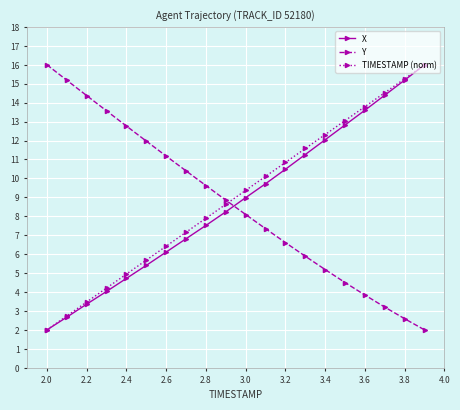

What is the minimum value for X?

2.0